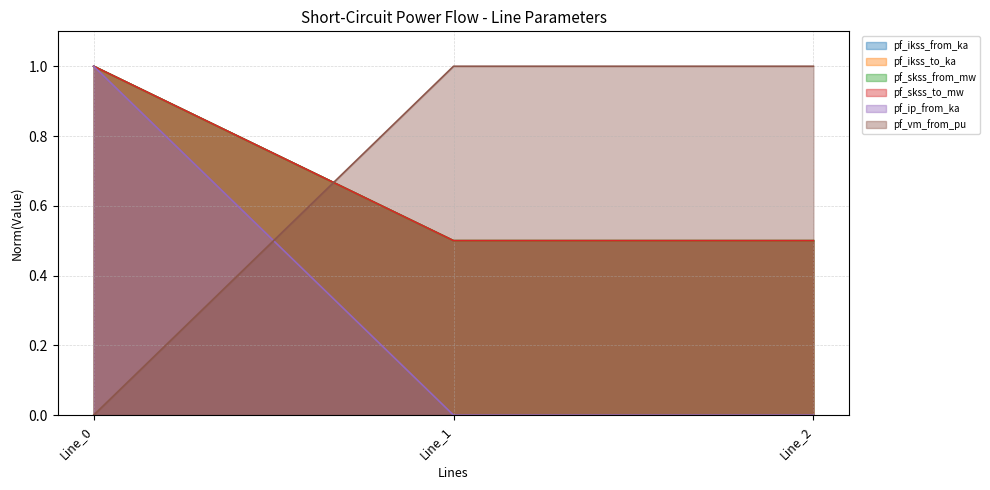

Where is pf_vm_from_pu nearest to the value 0?

Line_0